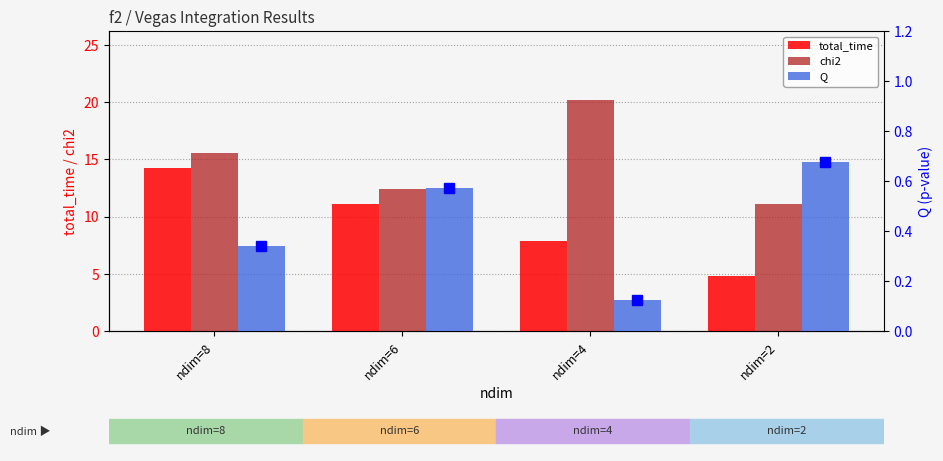

What is the difference between the maximum and minimum values in the chi2 series?

9.0